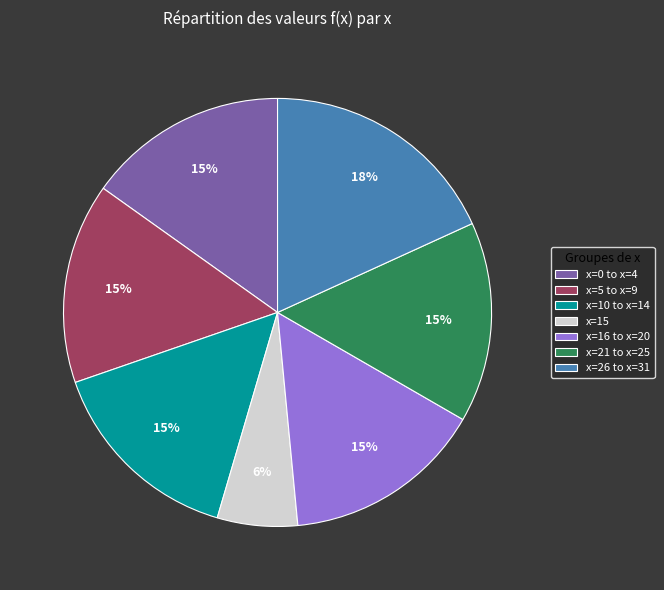

Is there any slice that represents more than half of the pie?

No